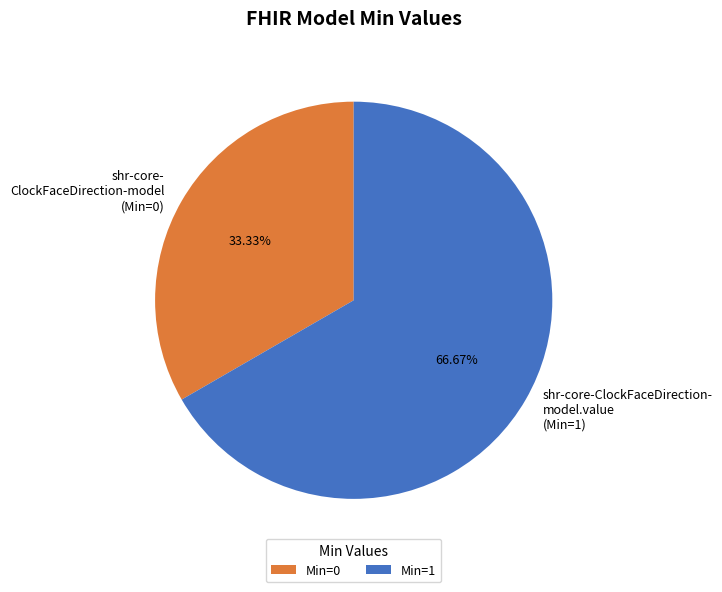

How many segments does this pie chart have?

2